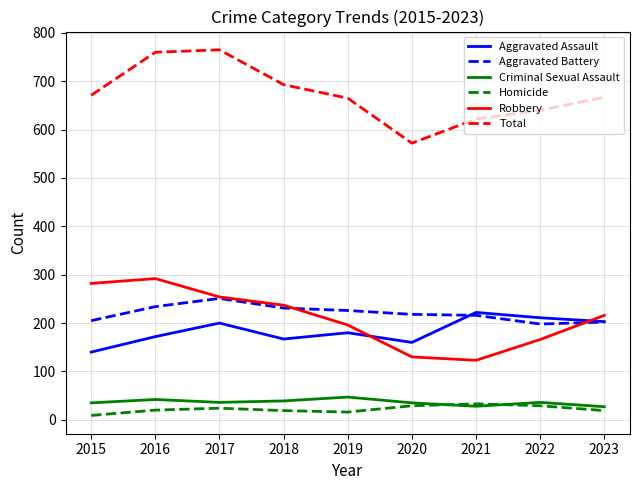

What is the spread (max minus min) of values at 2023?

648